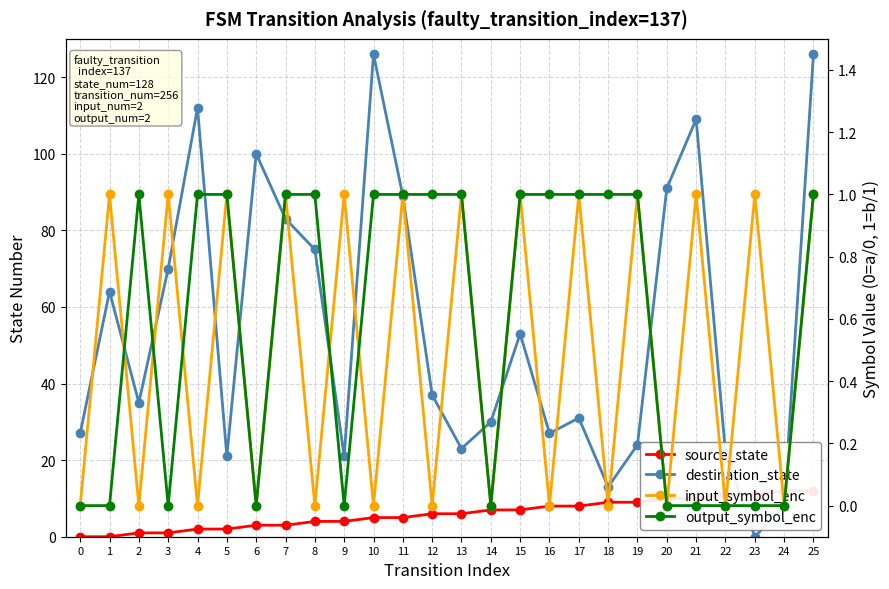

What is the approximate value of output_symbol_enc at 13?

1